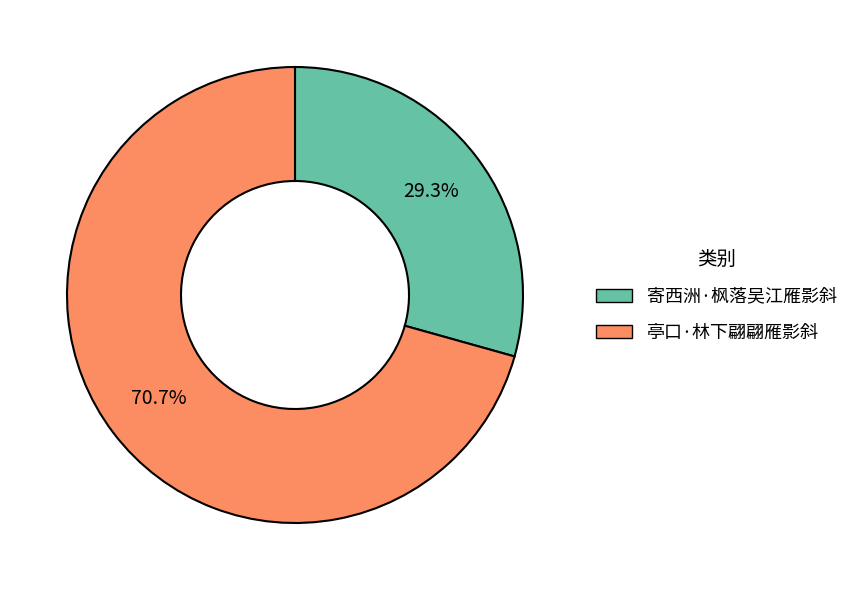

To the nearest percent, what portion does 寄西洲·枫落吴江雁影斜 represent?

29%